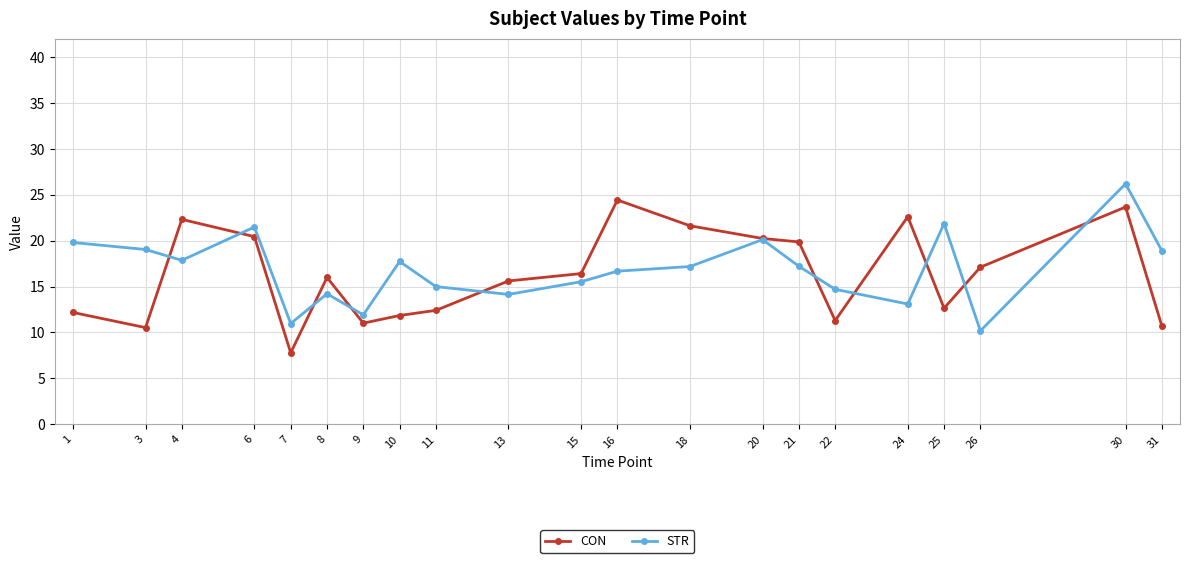

What is the value of the STR point at the 16th from the left?

14.7